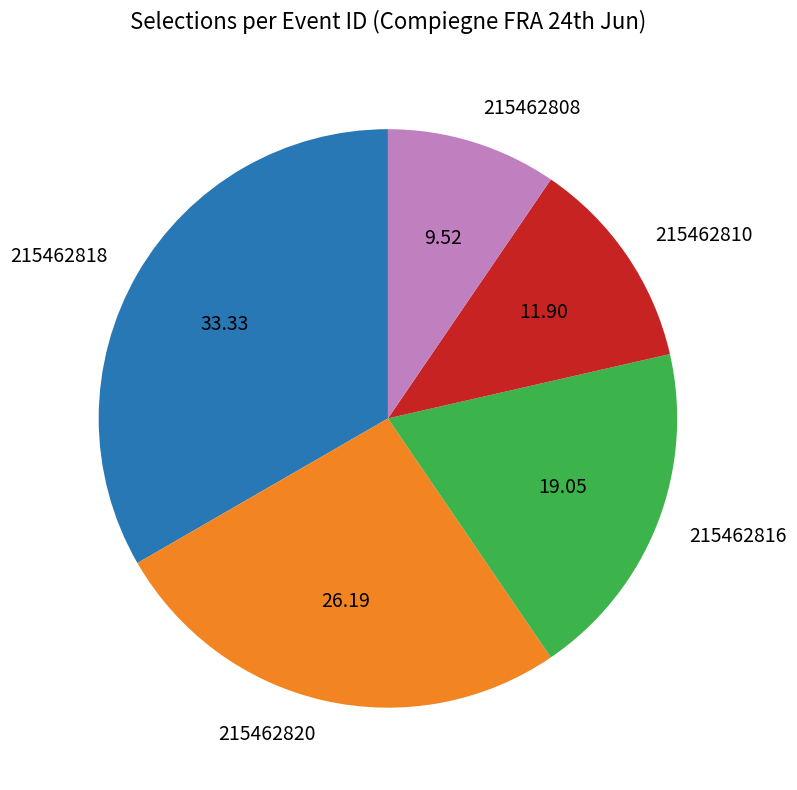

How many segments does this pie chart have?

5